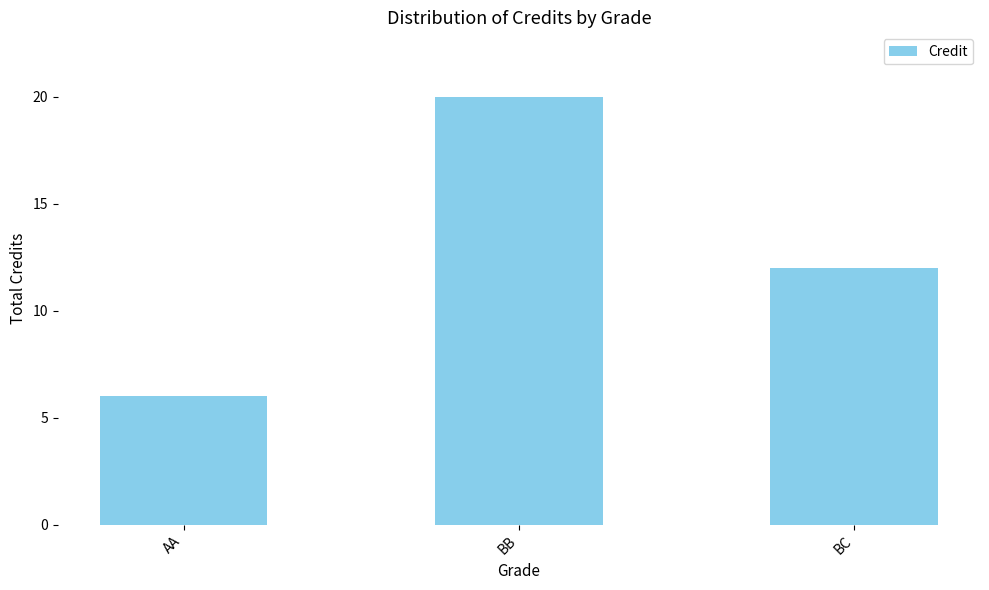

The value at BB is 31. True or false?

False